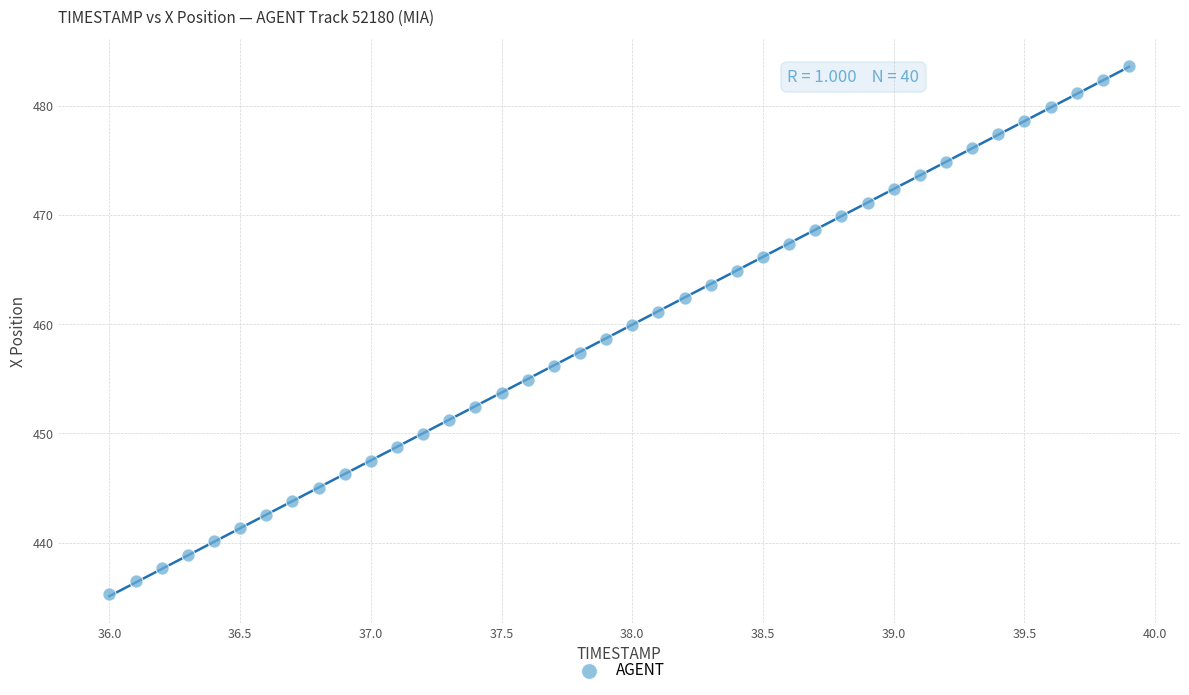

What is the range of Y values (max minus min)?

48.4